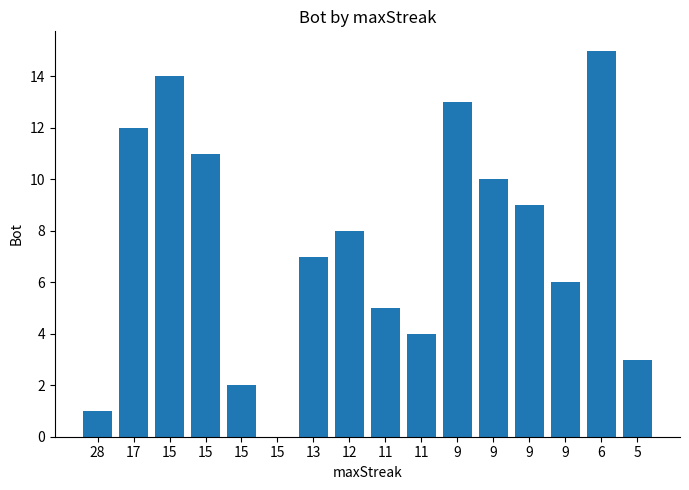

What is the difference between the maximum and second lowest values?

14